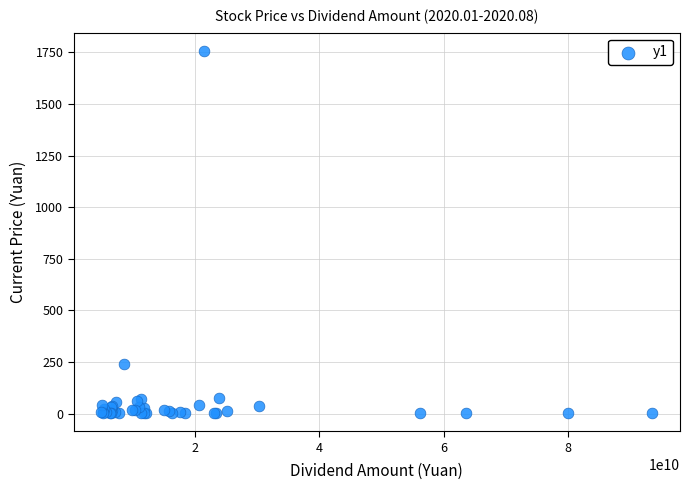

What Y value in the scatter plot is closest to 880?

240.5